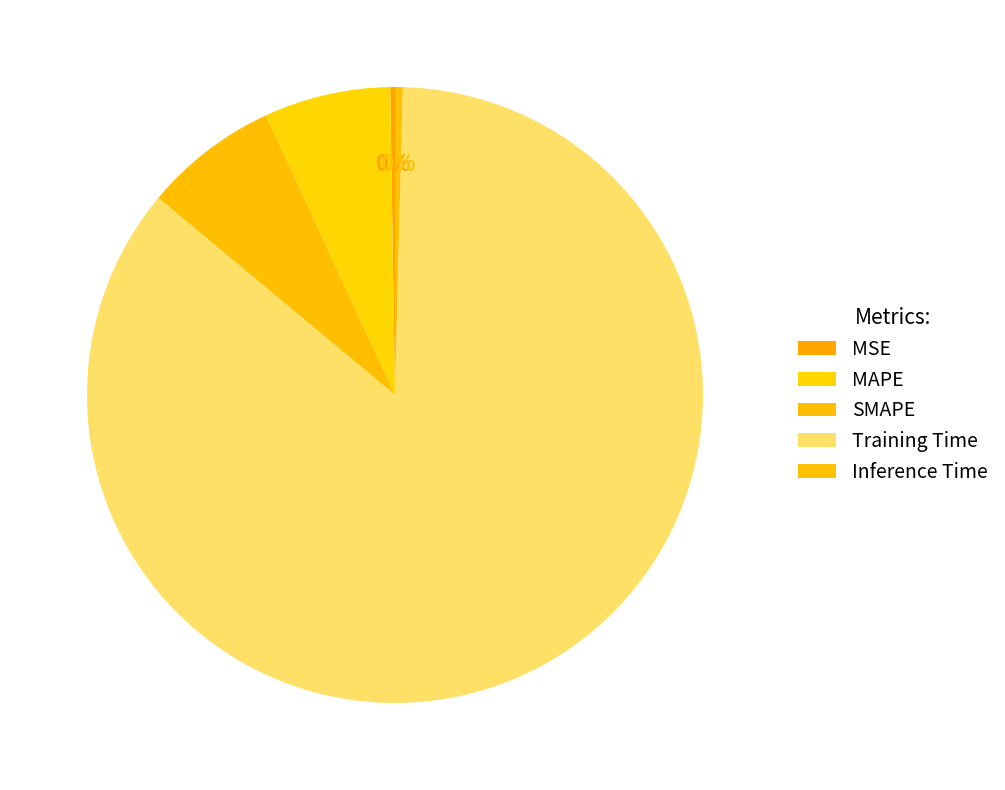

Which category has the biggest portion of the pie?

Training Time